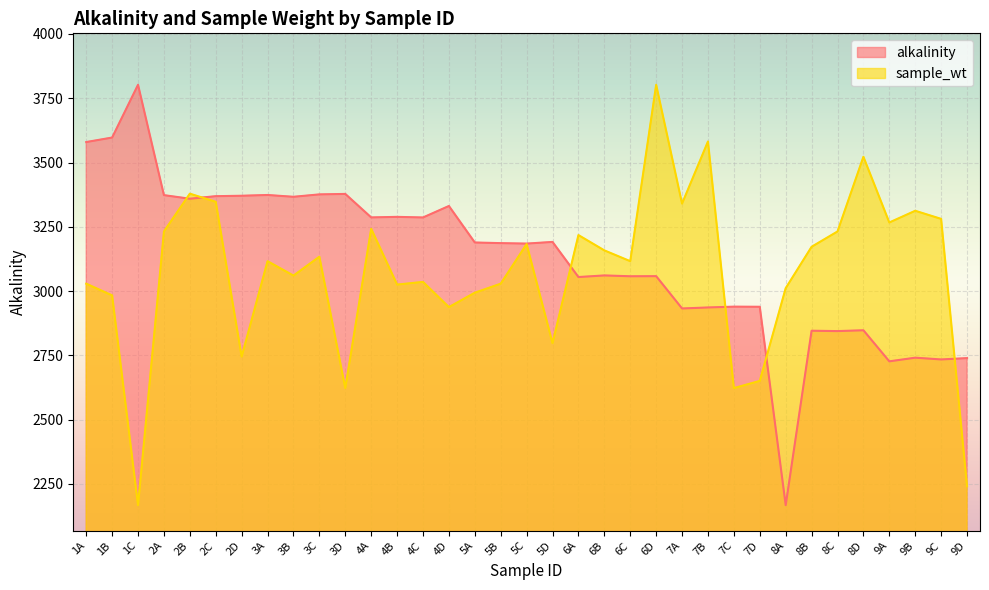

Is it true that alkalinity equals 1854.2 at 5D?

False